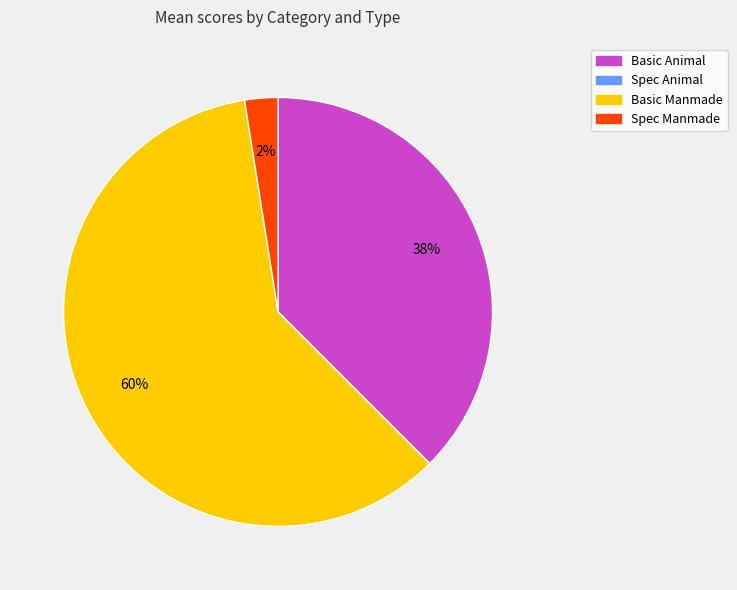

The Spec Manmade slice represents 3% of the pie. True or false?

True